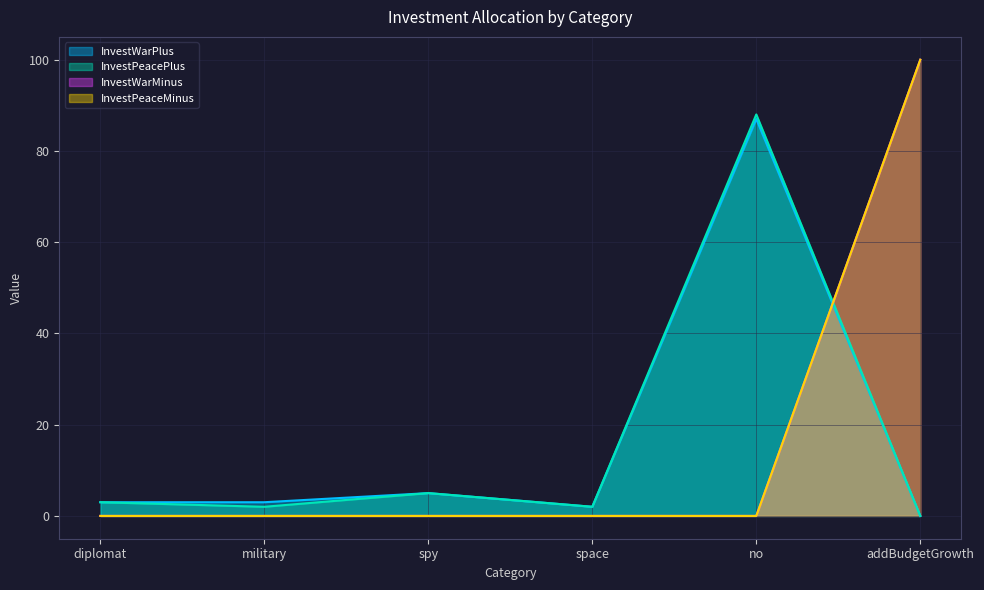

Rank the categories by InvestPeacePlus value from highest to lowest.

no, spy, diplomat, military, space, addBudgetGrowth